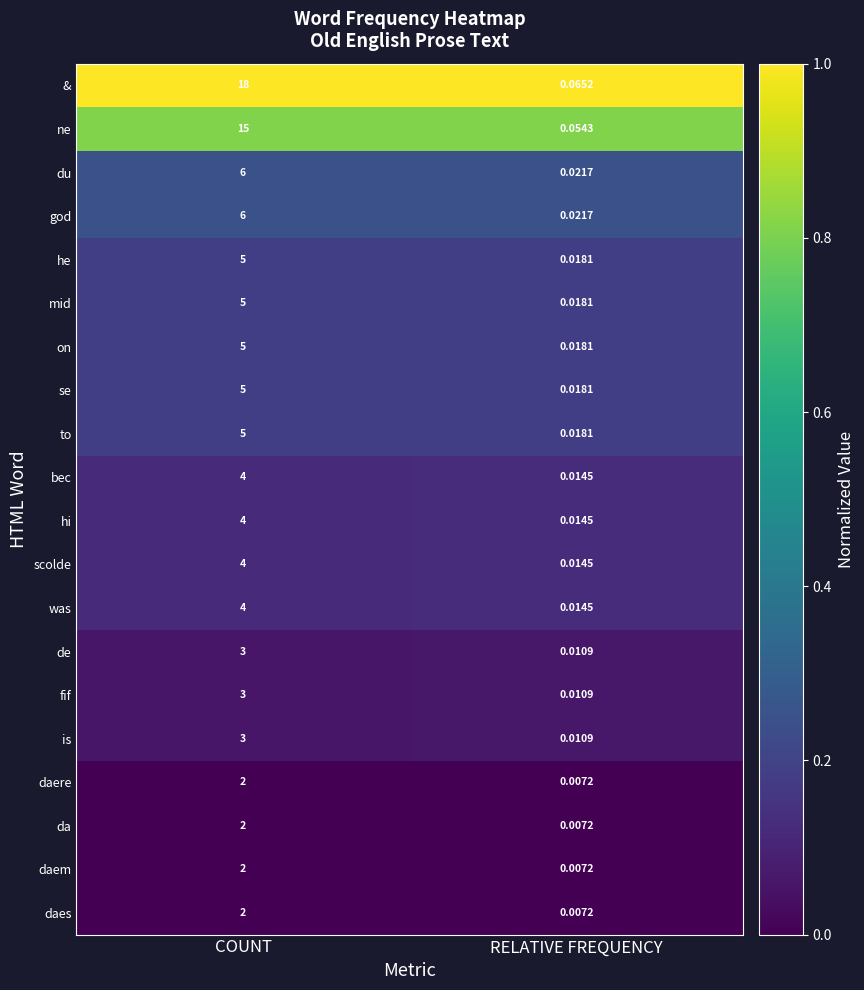

Rank the categories by scolde value from lowest to highest.

RELATIVE FREQUENCY, COUNT